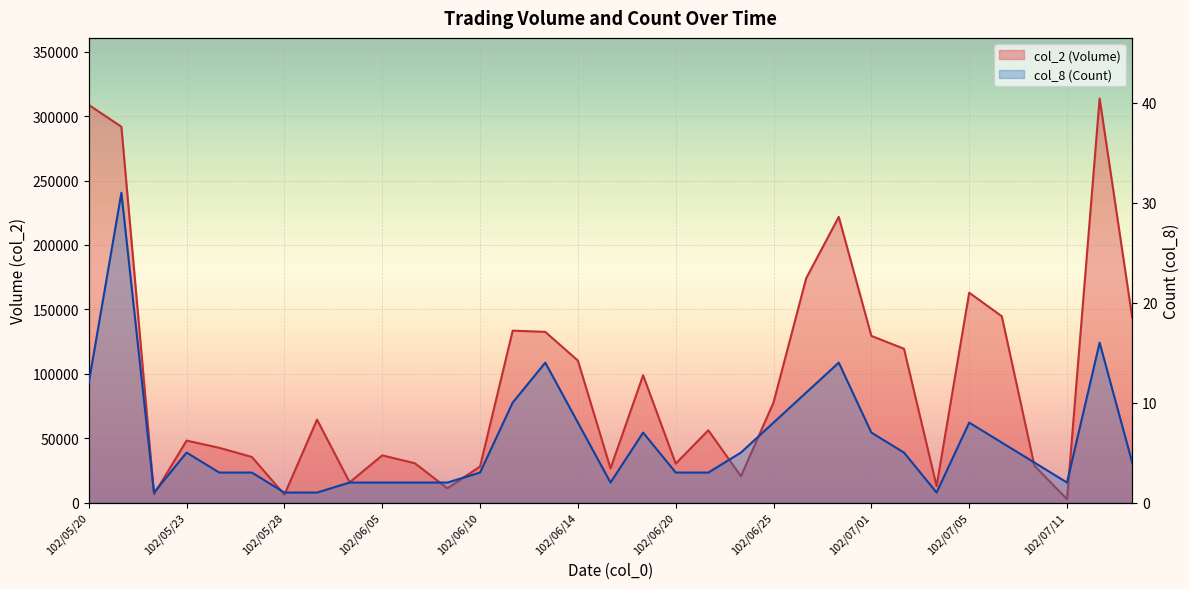

Reading right to left, transcribe all the data shown in this chart.

col_2 (Volume): 102/07/15=143550	102/07/12=313710	102/07/11=2590	102/07/10=28580	102/07/08=144610	102/07/05=162920	102/07/04=12750	102/07/02=119400	102/07/01=129380	102/06/27=221800	102/06/26=174070	102/06/25=77700	102/06/24=20420	102/06/21=56100	102/06/20=30200	102/06/18=98800	102/06/17=26500	102/06/14=110200	102/06/13=132500	102/06/11=133460	102/06/10=28000	102/06/07=11000	102/06/06=30500	102/06/05=36600	102/05/30=15720	102/05/29=64350	102/05/28=6100	102/05/27=35400	102/05/24=42500	102/05/23=48100	102/05/22=6400	102/05/21=291770	102/05/20=308720
col_8 (Count): 102/07/15=4	102/07/12=16	102/07/11=2	102/07/10=4	102/07/08=6	102/07/05=8	102/07/04=1	102/07/02=5	102/07/01=7	102/06/27=14	102/06/26=11	102/06/25=8	102/06/24=5	102/06/21=3	102/06/20=3	102/06/18=7	102/06/17=2	102/06/14=8	102/06/13=14	102/06/11=10	102/06/10=3	102/06/07=2	102/06/06=2	102/06/05=2	102/05/30=2	102/05/29=1	102/05/28=1	102/05/27=3	102/05/24=3	102/05/23=5	102/05/22=1	102/05/21=31	102/05/20=12